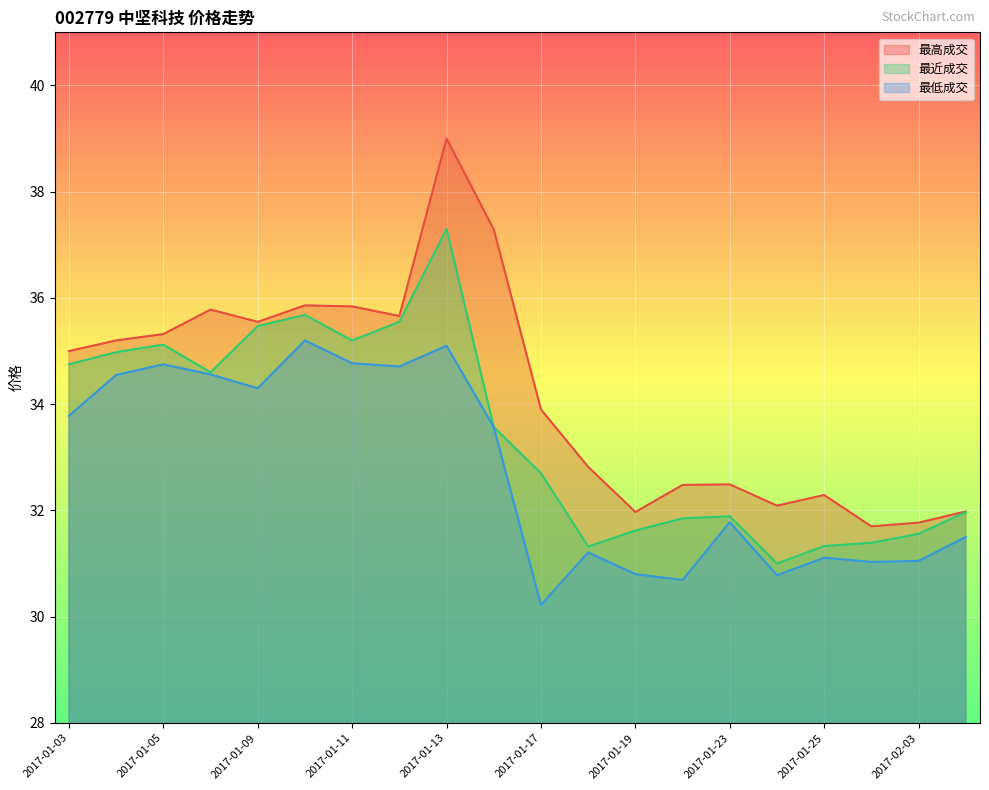

How many data points in 最近成交 are above 33?

10